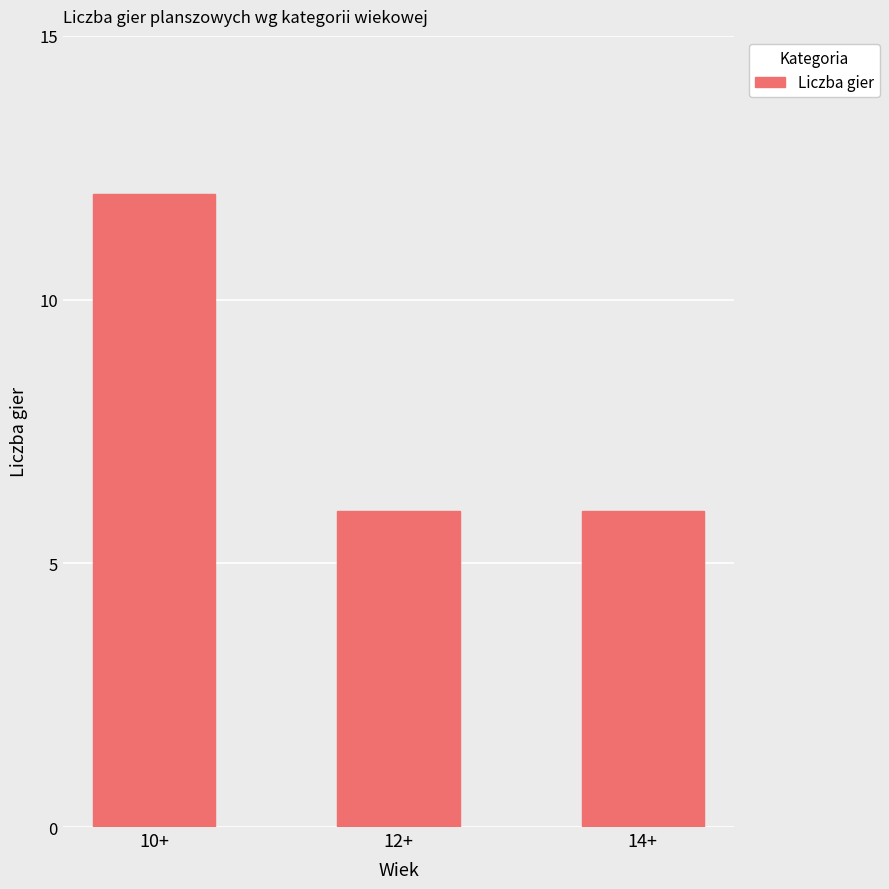

What is the label of the 3rd bar from the left?

14+